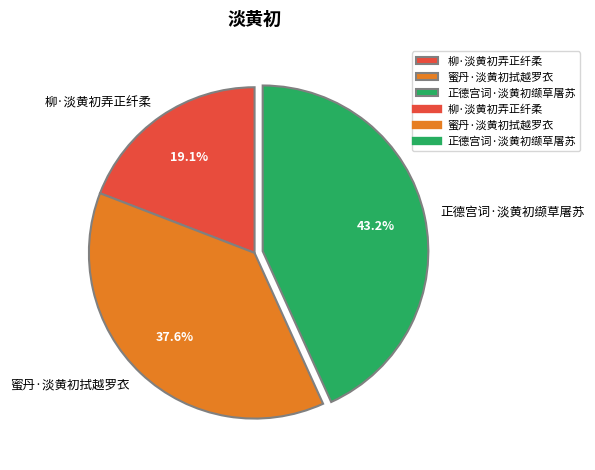

True or false: 蜜丹·淡黄初拭越罗衣 accounts for 38% of the total.

True